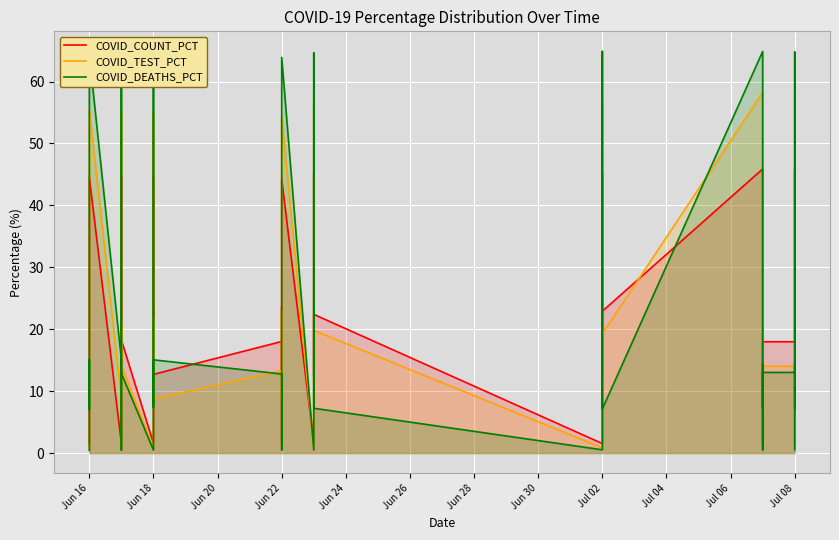

What is the highest value of the COVID_DEATHS_PCT series?

64.9